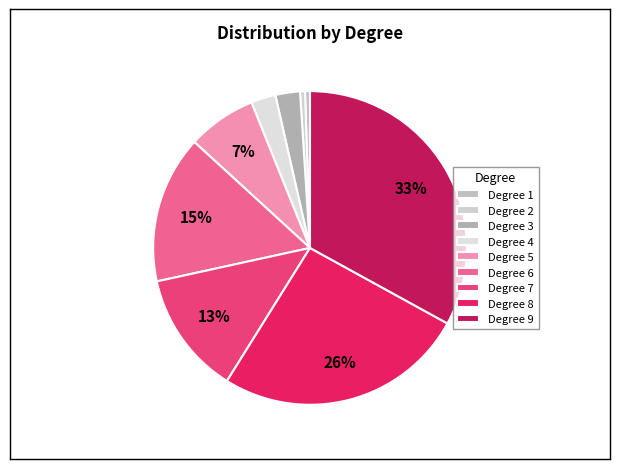

Which category has the biggest portion of the pie?

Degree 9